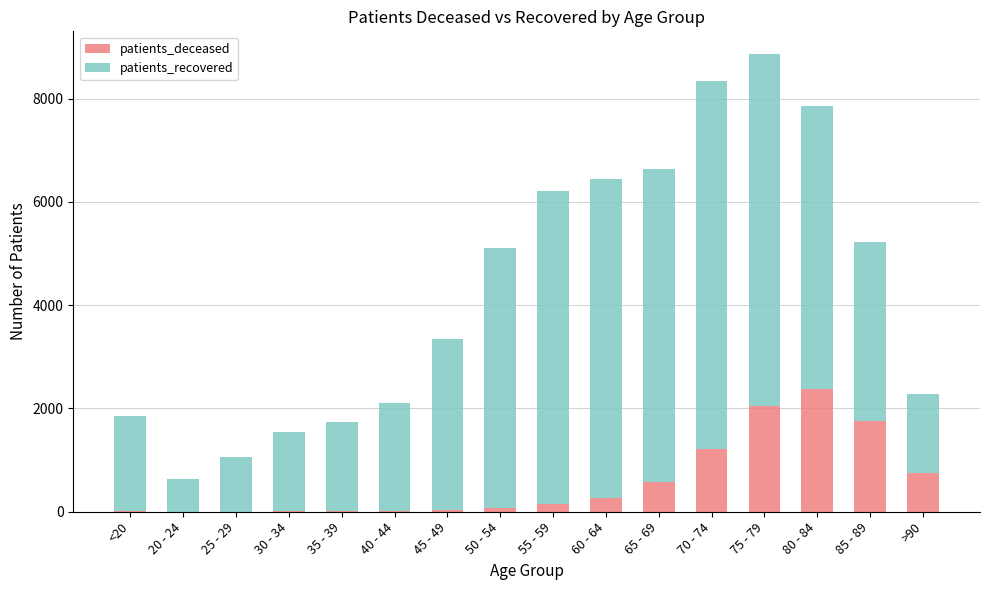

What is the highest value of the patients_deceased series?

2380